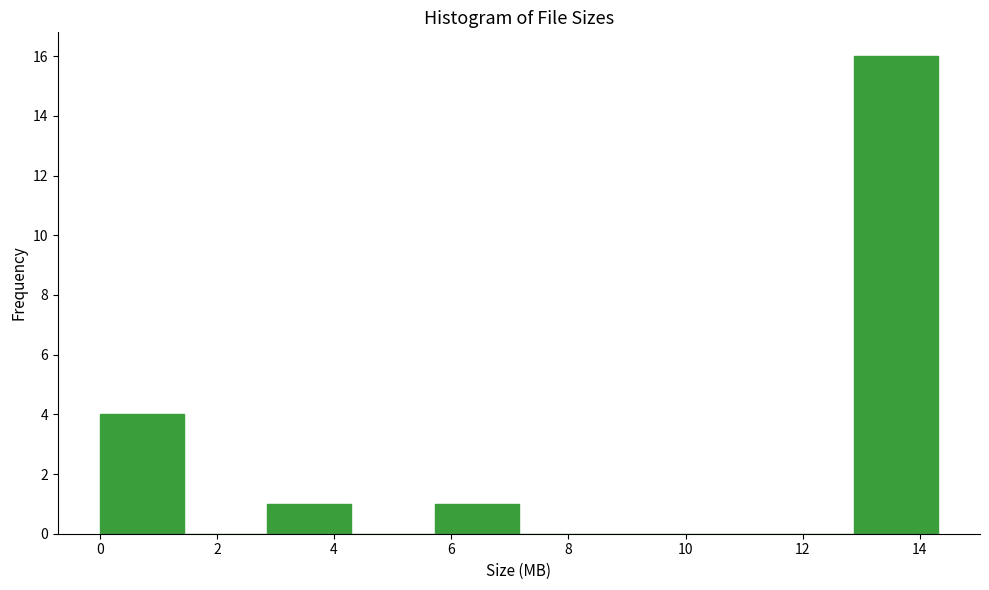

Reading left to right, transcribe this chart: for each bar, give the range it covers on the x-axis and its height. Neither the bar edges nor the heights are printed on the chart, so give them approximately, as read against the axes.

0.0 to 1.4: 4
1.4 to 2.8: 0
2.8 to 4.2: 1
4.2 to 5.8: 0
5.8 to 7.2: 1
7.2 to 8.6: 0
8.6 to 10.0: 0
10.0 to 11.4: 0
11.4 to 12.8: 0
12.8 to 14.4: 16